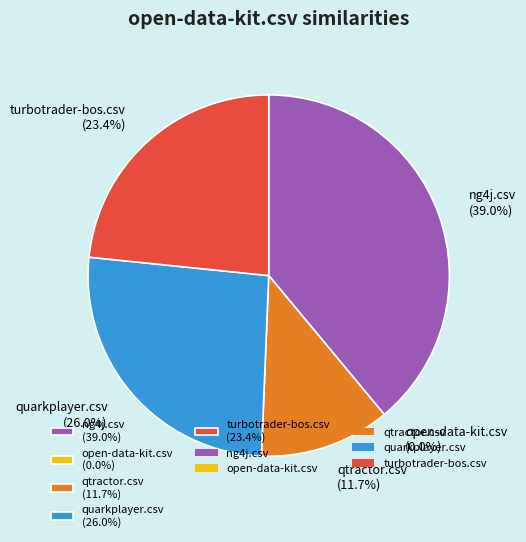

Which category has the smallest portion of the pie?

open-data-kit.csv